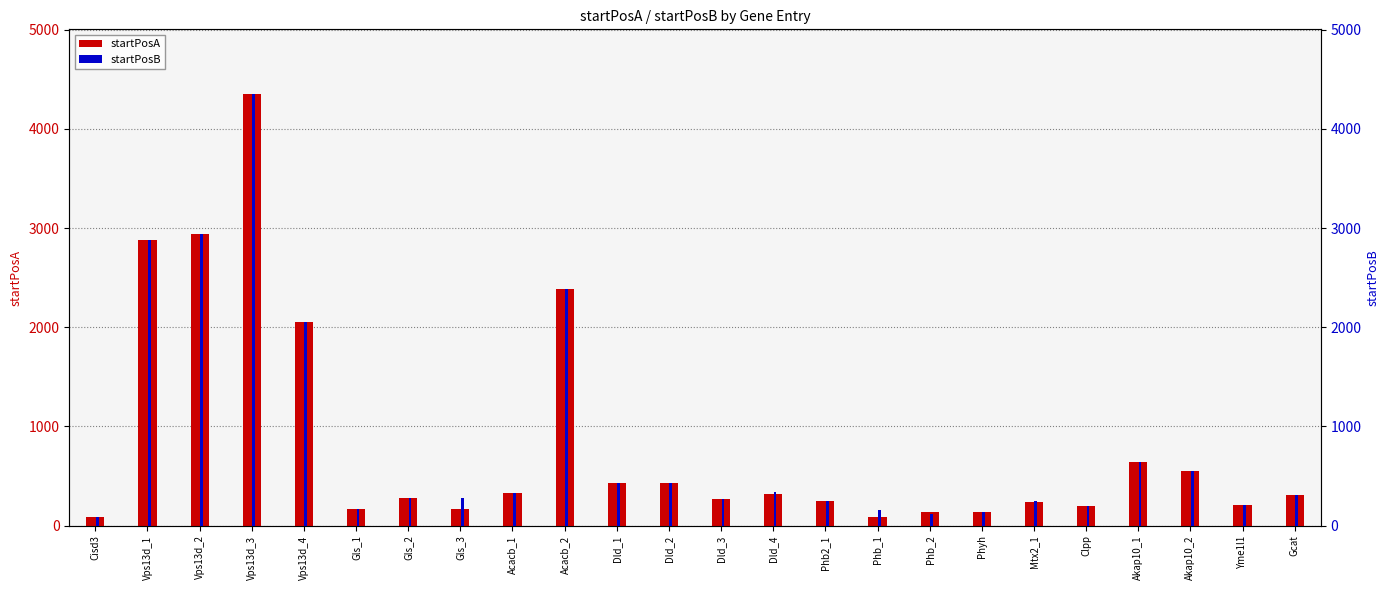

List the series in order of their peak value, highest first.

startPosA, startPosB